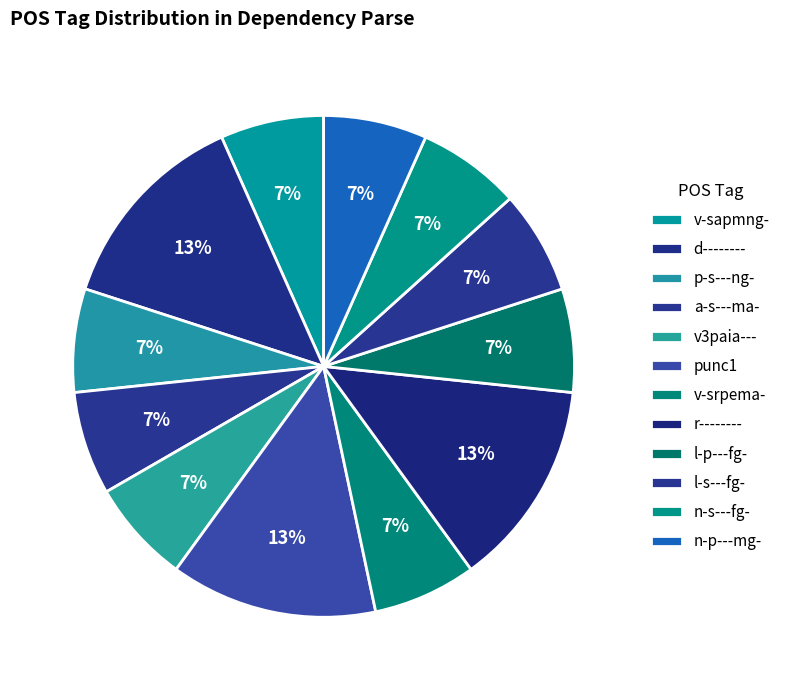

Count the number of slices in the pie.

12